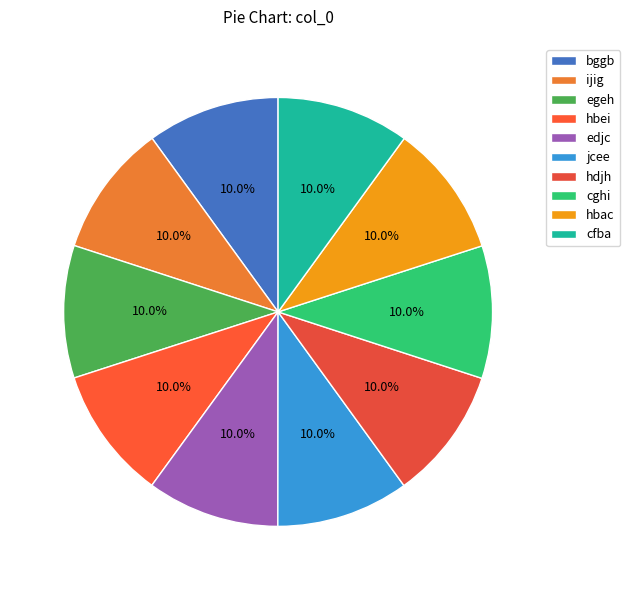

How many slices are in this pie chart?

10